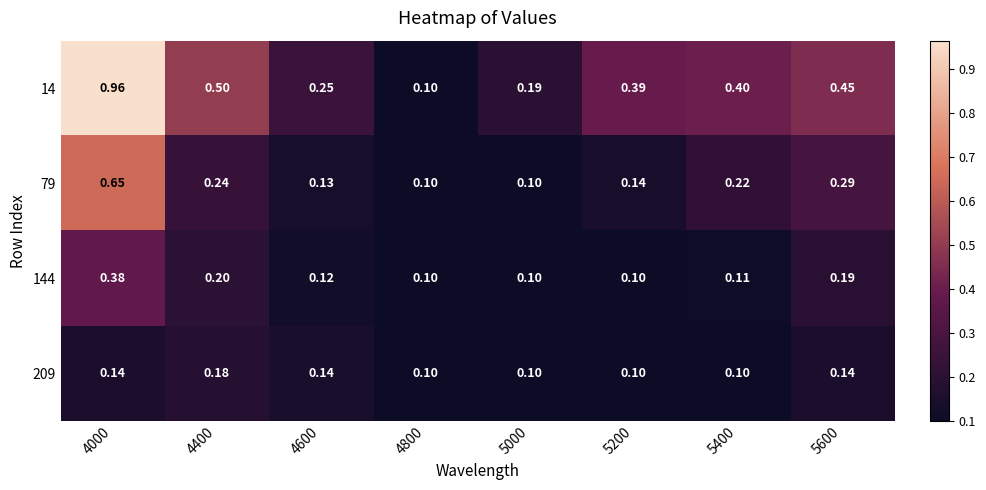

Is the value of 14 at 4800 greater than the value of 79 at 5600?

No